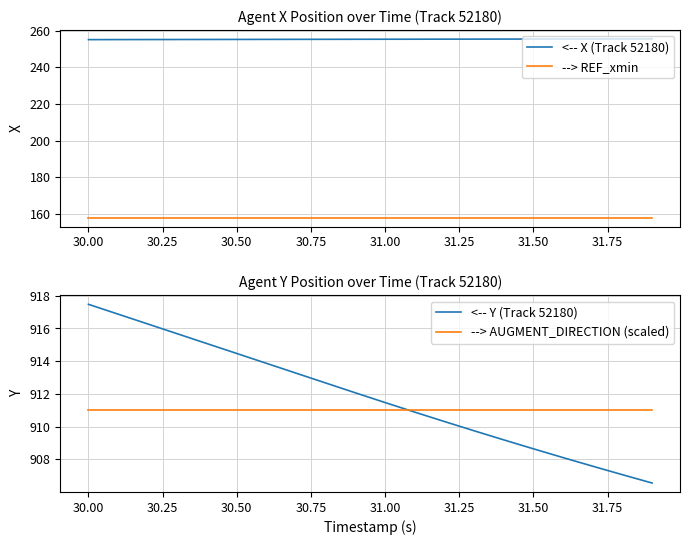

True or false: <-- X (Track 52180) has a value of 51.5 at 31.50.

False